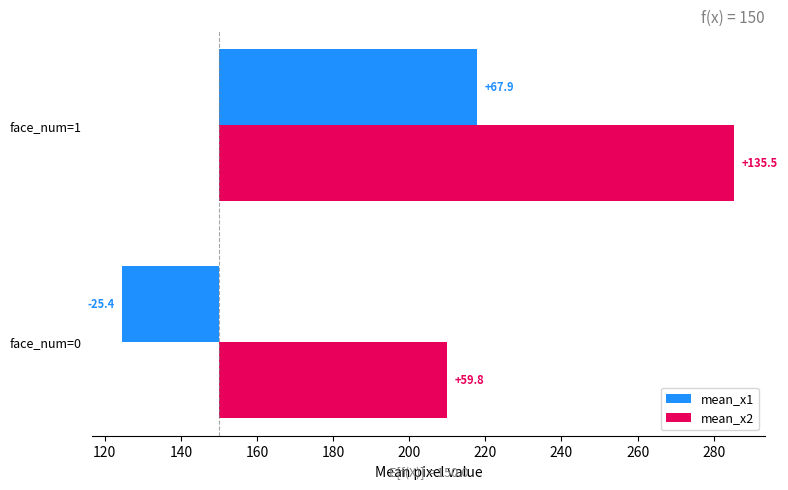

How many categories are shown in the chart?

2